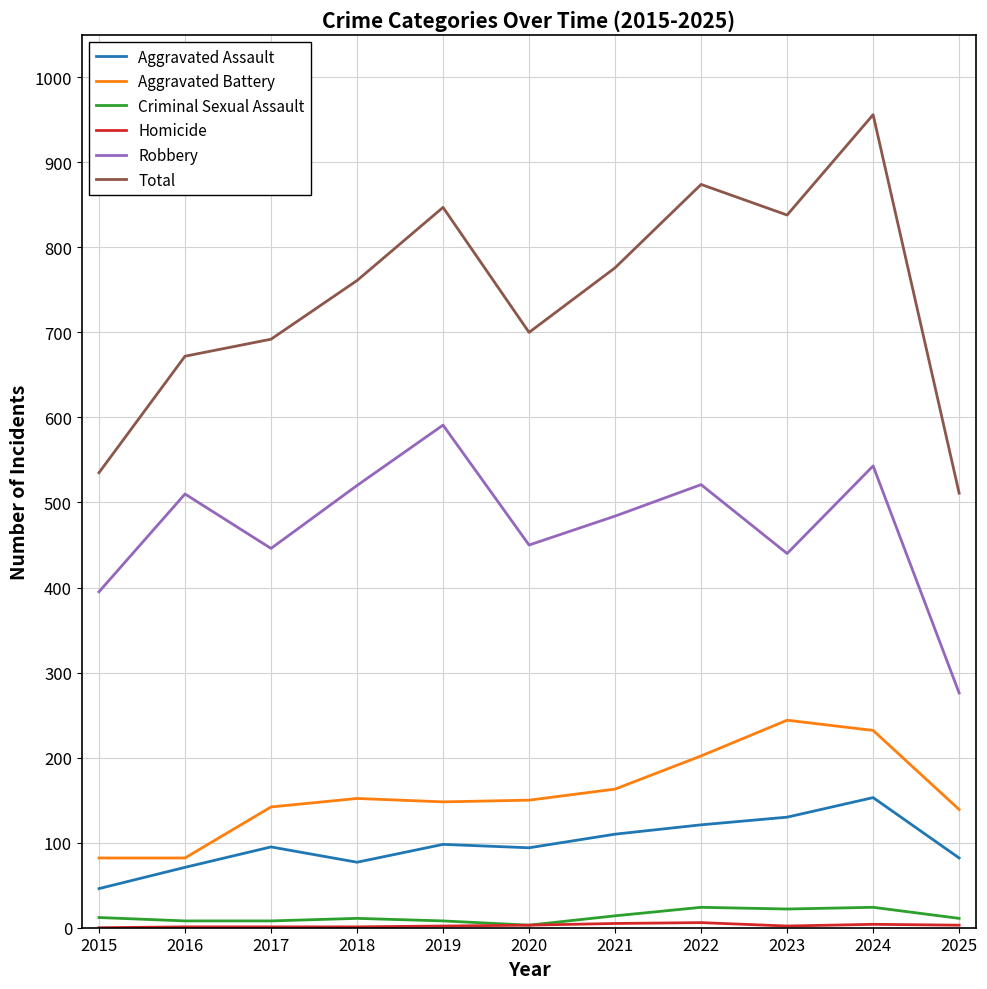

What is the spread (max minus min) of values at 2019?

845